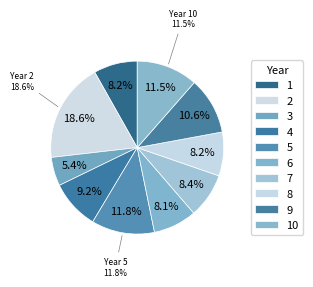

Does any single category account for the majority?

No